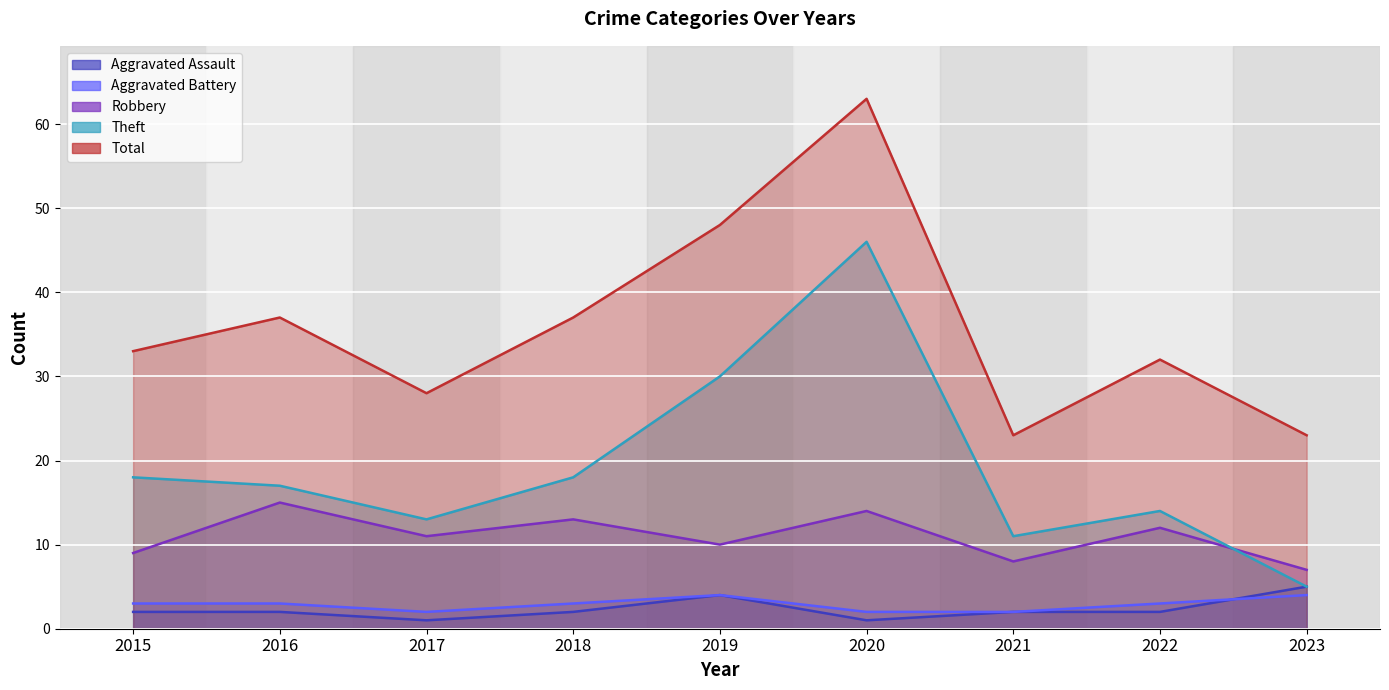

What are all the series names shown in the legend?

Aggravated Assault, Aggravated Battery, Robbery, Theft, Total